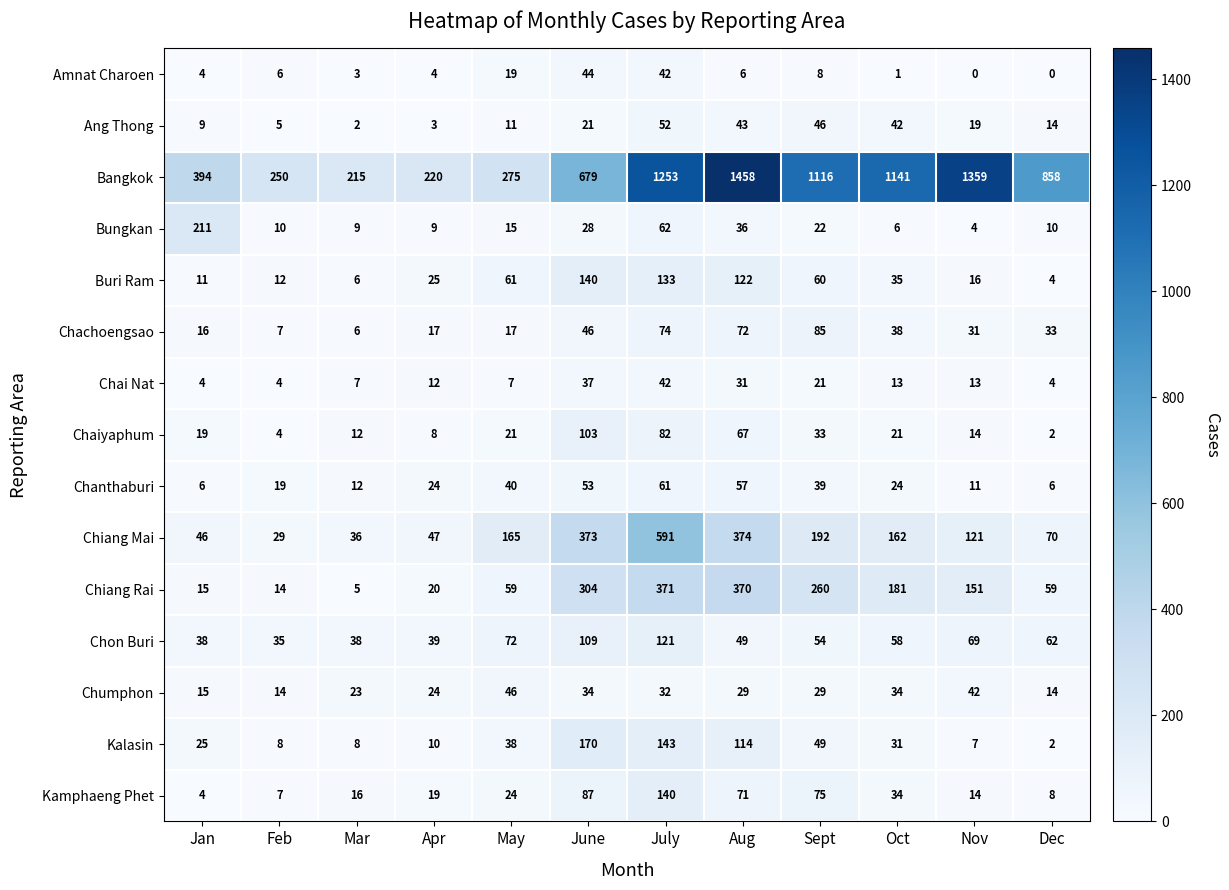

Which category has the highest value across all series?

Aug